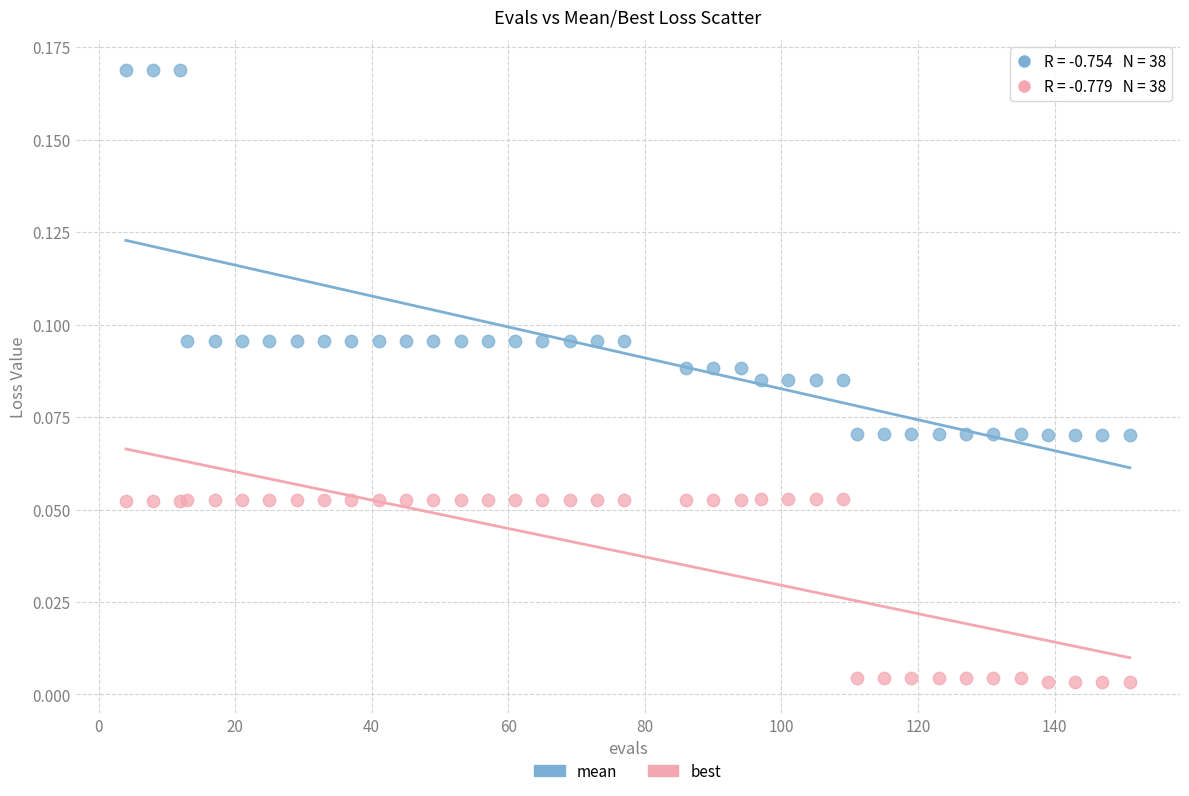

Which series has the largest Y range (max minus min)?

mean